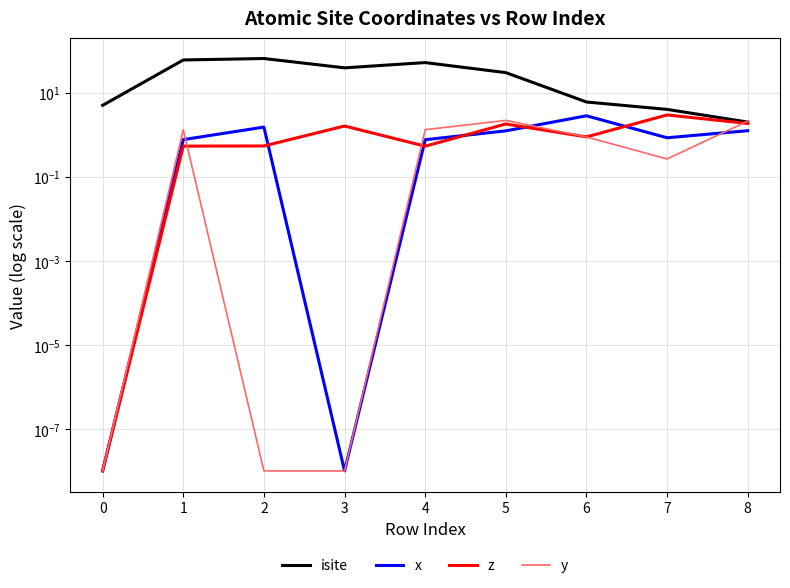

How many interior local peaks does the x series have?

2